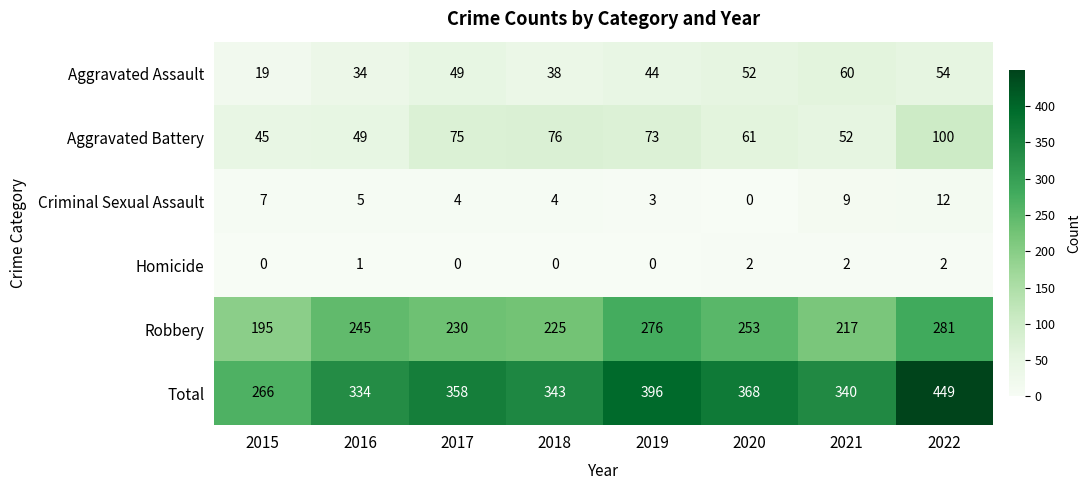

At how many categories does at least one series exceed 187?

8